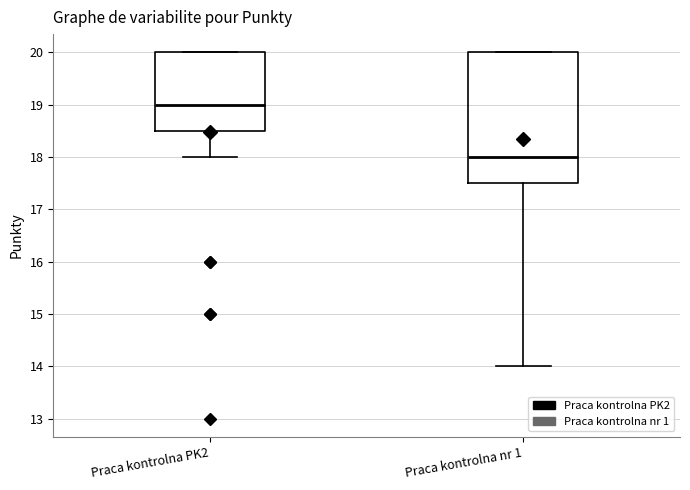

Which box has the lowest median line?

Praca kontrolna nr 1